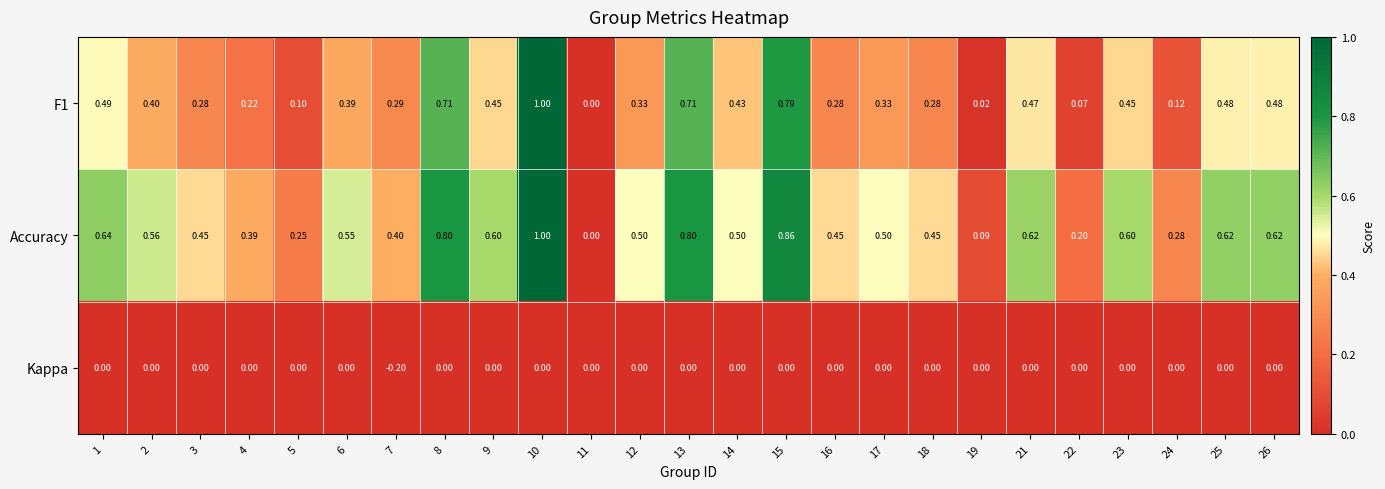

Which series has the largest total across all categories?

Accuracy